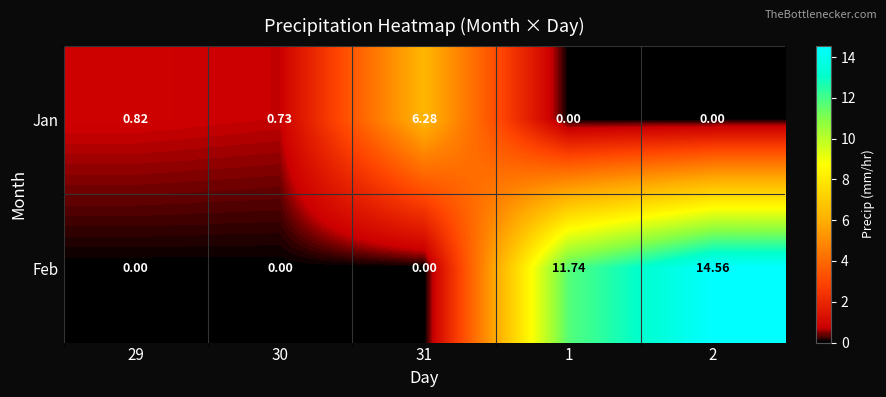

Which series has the largest total across all categories?

Feb